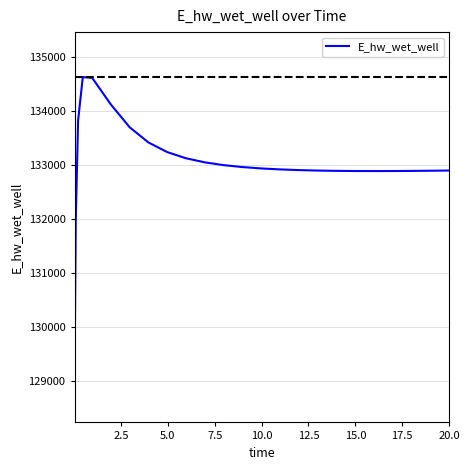

What is the difference between the maximum and minimum values?

5557.2